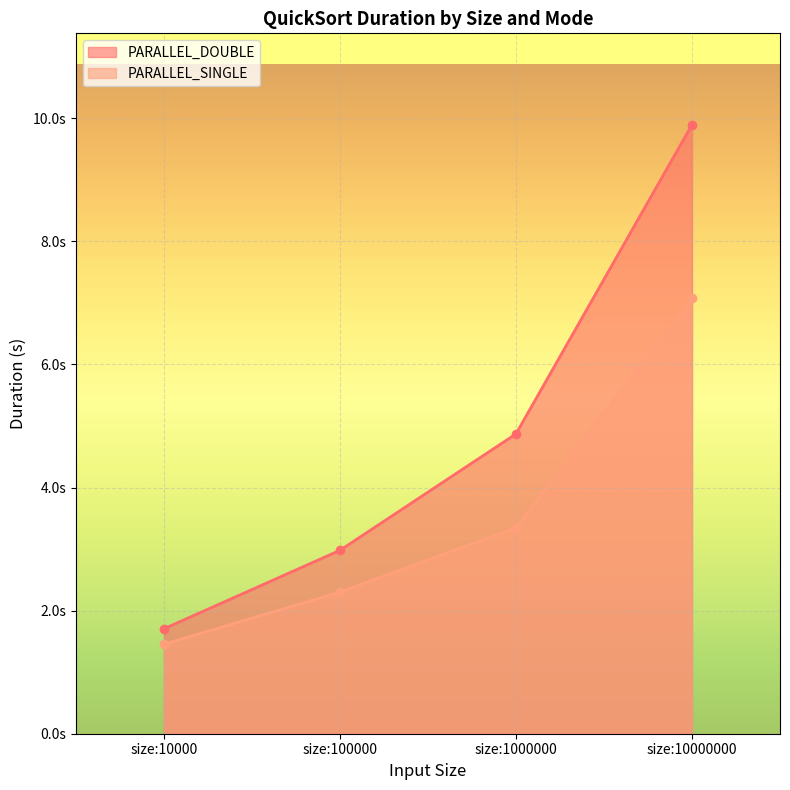

What are all the series names shown in the legend?

PARALLEL_DOUBLE, PARALLEL_SINGLE